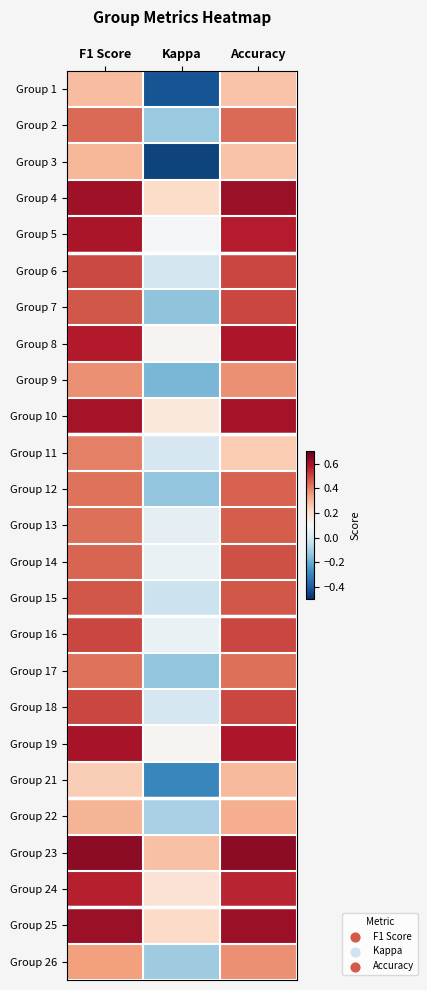

Reading left to right, transcribe all the data shown in this chart.

Group 1: F1 Score=0.3	Kappa=-0.4	Accuracy=0.3
Group 2: F1 Score=0.4	Kappa=-0.1	Accuracy=0.4
Group 3: F1 Score=0.3	Kappa=-0.5	Accuracy=0.3
Group 4: F1 Score=0.6	Kappa=0.2	Accuracy=0.6
Group 5: F1 Score=0.6	Kappa=0.1	Accuracy=0.6
Group 6: F1 Score=0.5	Kappa=-0.0	Accuracy=0.5
Group 7: F1 Score=0.5	Kappa=-0.1	Accuracy=0.5
Group 8: F1 Score=0.6	Kappa=0.1	Accuracy=0.6
Group 9: F1 Score=0.4	Kappa=-0.2	Accuracy=0.4
Group 10: F1 Score=0.6	Kappa=0.2	Accuracy=0.6
Group 11: F1 Score=0.4	Kappa=0.0	Accuracy=0.2
Group 12: F1 Score=0.4	Kappa=-0.1	Accuracy=0.5
Group 13: F1 Score=0.4	Kappa=0.0	Accuracy=0.5
Group 14: F1 Score=0.4	Kappa=0.1	Accuracy=0.5
Group 15: F1 Score=0.5	Kappa=-0.0	Accuracy=0.5
Group 16: F1 Score=0.5	Kappa=0.1	Accuracy=0.5
Group 17: F1 Score=0.4	Kappa=-0.1	Accuracy=0.4
Group 18: F1 Score=0.5	Kappa=0.0	Accuracy=0.5
Group 19: F1 Score=0.6	Kappa=0.1	Accuracy=0.6
Group 21: F1 Score=0.2	Kappa=-0.3	Accuracy=0.3
Group 22: F1 Score=0.3	Kappa=-0.1	Accuracy=0.3
Group 23: F1 Score=0.6	Kappa=0.3	Accuracy=0.6
Group 24: F1 Score=0.6	Kappa=0.2	Accuracy=0.6
Group 25: F1 Score=0.6	Kappa=0.2	Accuracy=0.6
Group 26: F1 Score=0.3	Kappa=-0.1	Accuracy=0.4